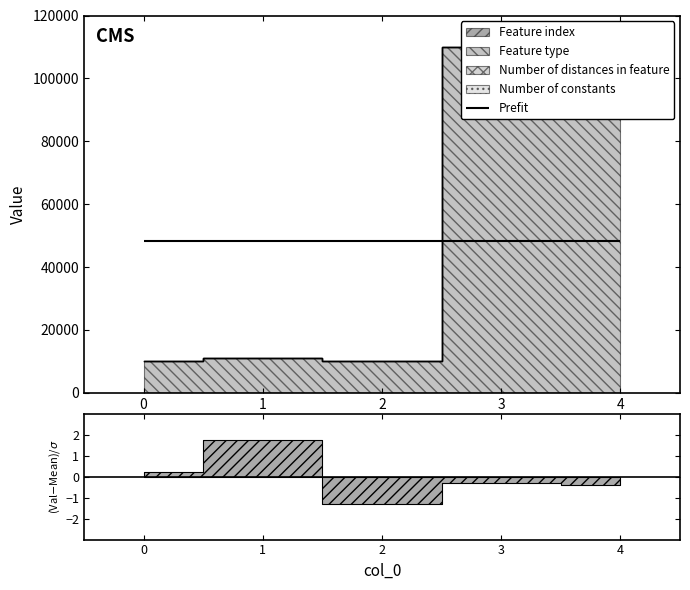

True or false: Feature index has a value of 0 at 2.

True